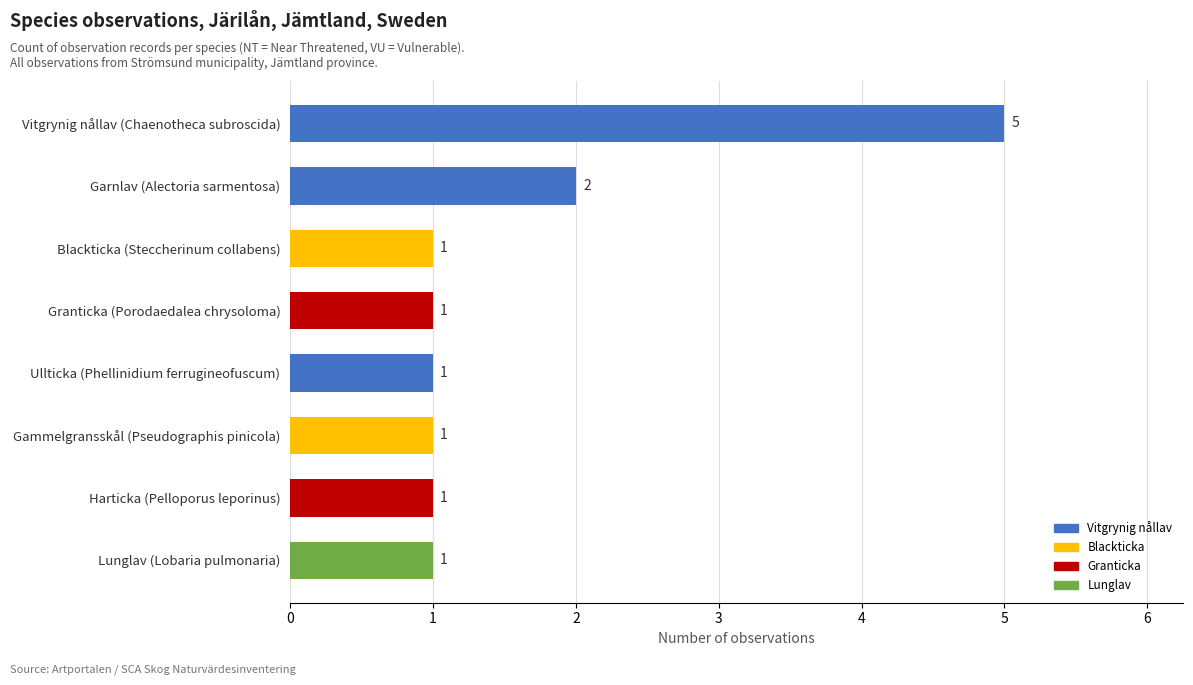

Reading left to right, extract all data points from this chart.

0=5	1=2	2=1	3=1	4=1	5=1	6=1	7=1